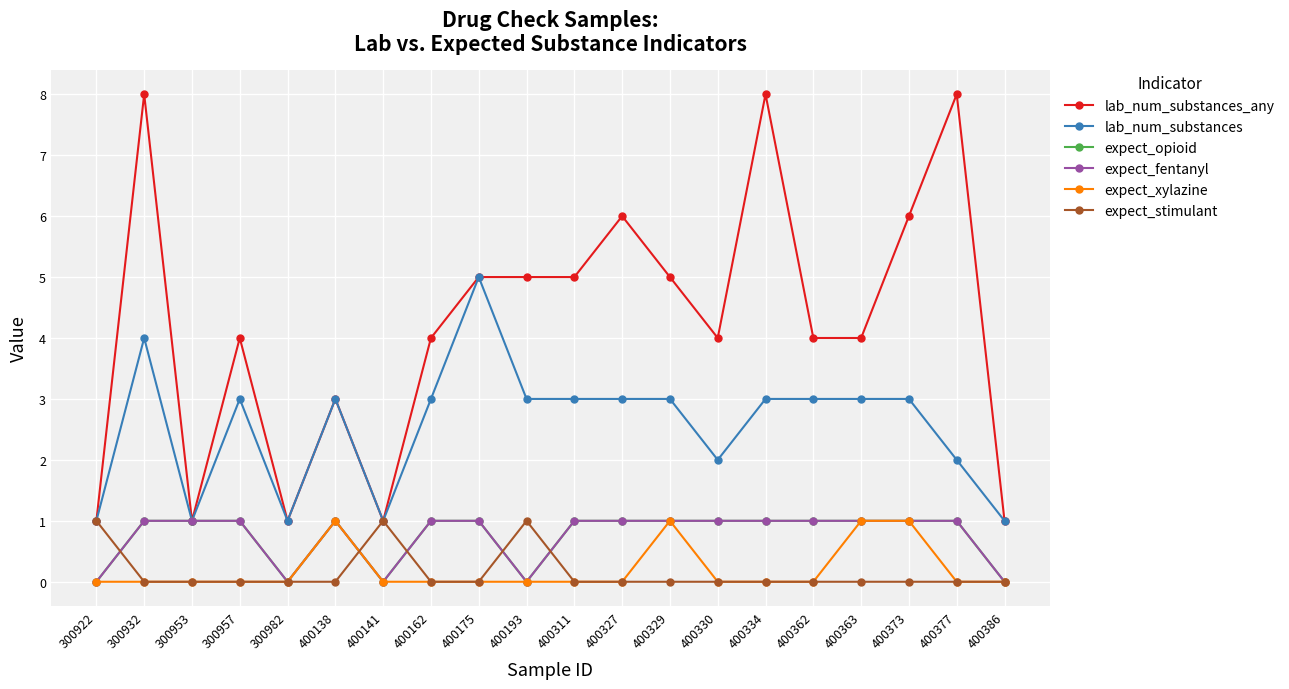

How many lines are shown in the chart?

6